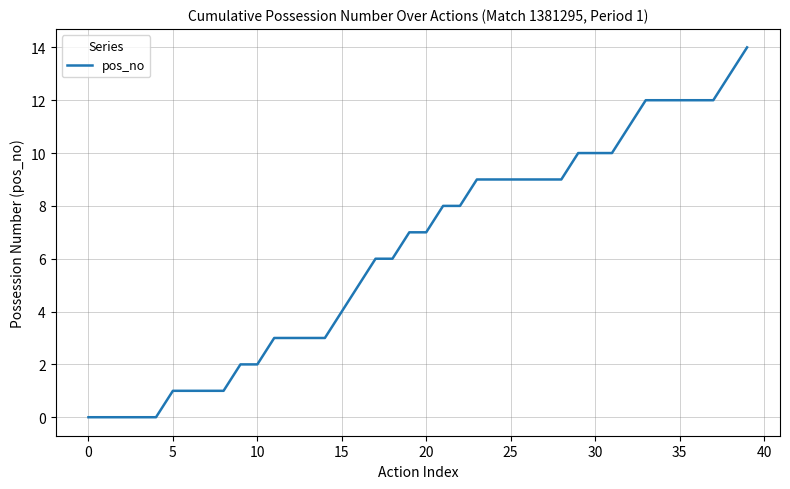

What is the greatest value displayed?

14